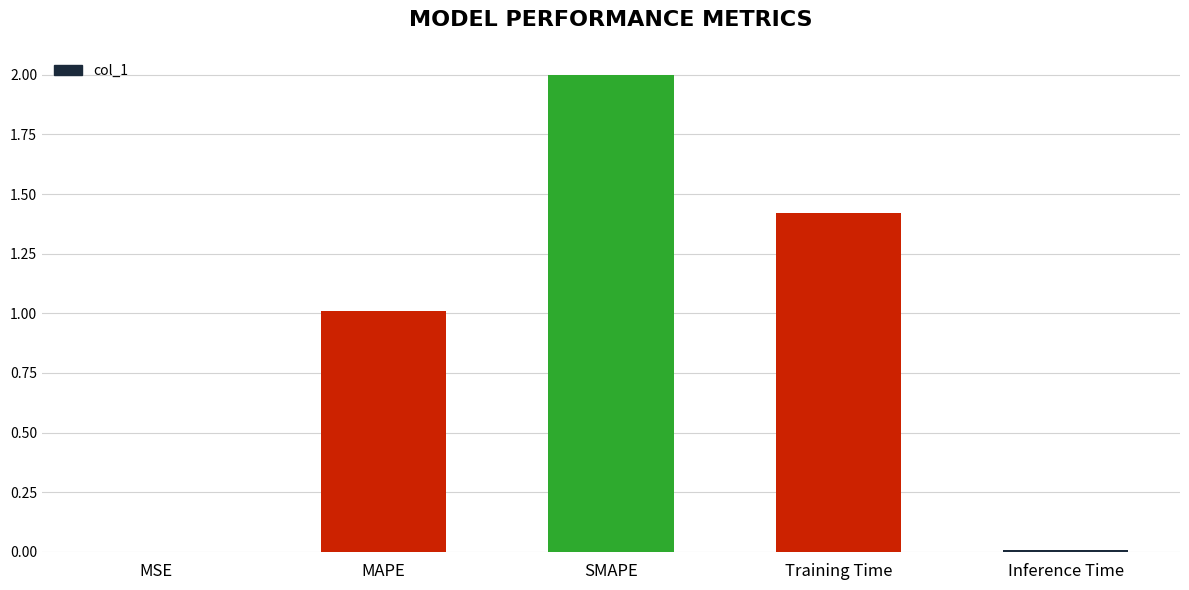

The value at MAPE is 0.4. True or false?

False